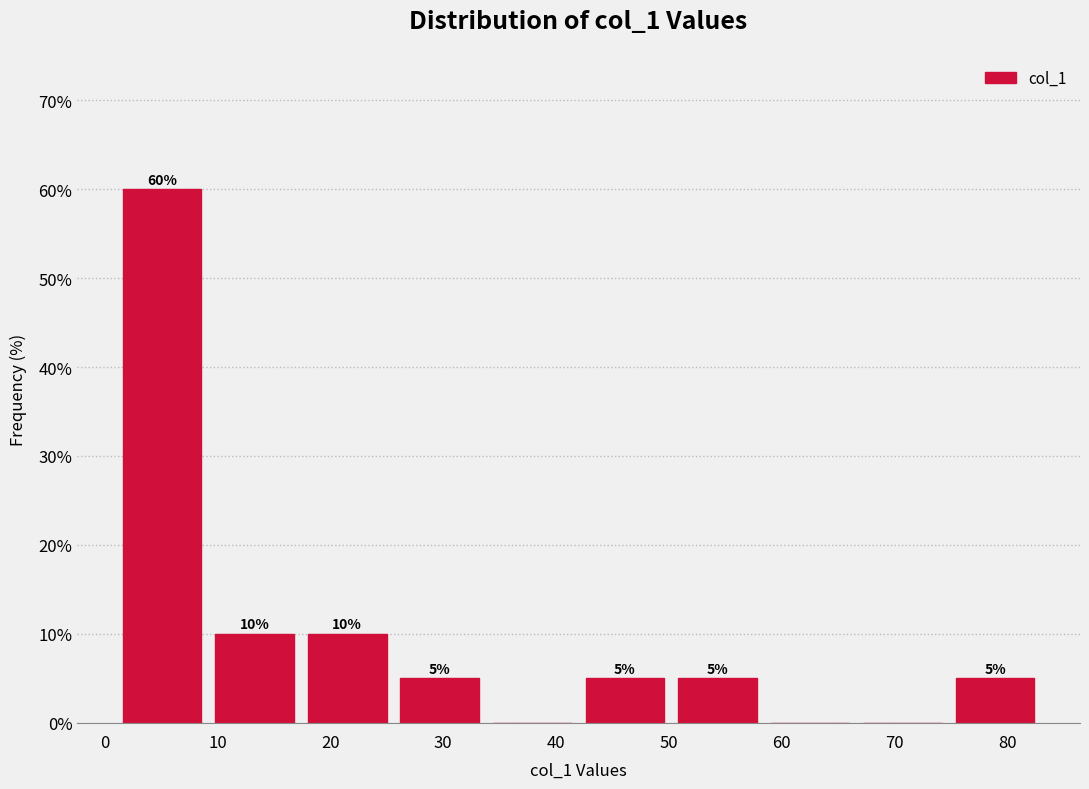

Which range on the x-axis has the tallest bar?

1.0 to 9.2